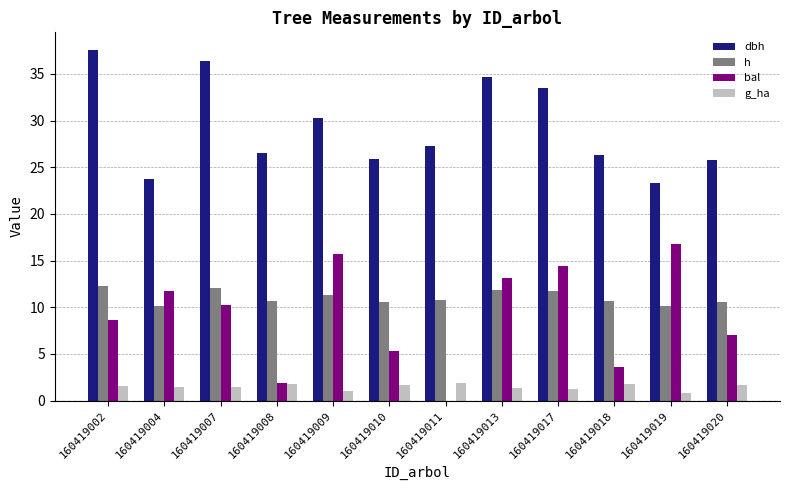

The h series shows 4.5 at 160419018. True or false?

False